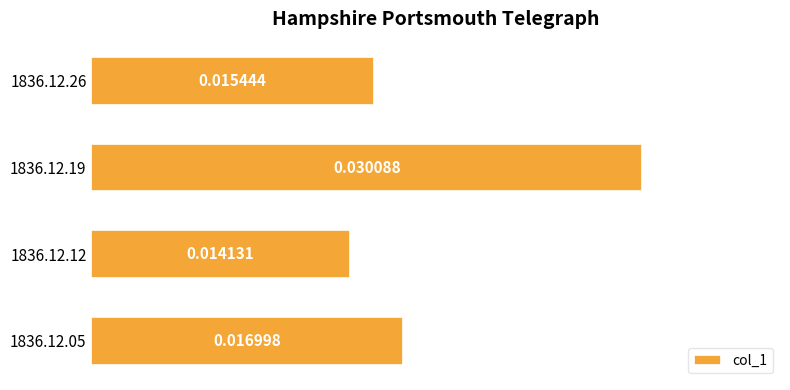

How many bars are there in total?

4